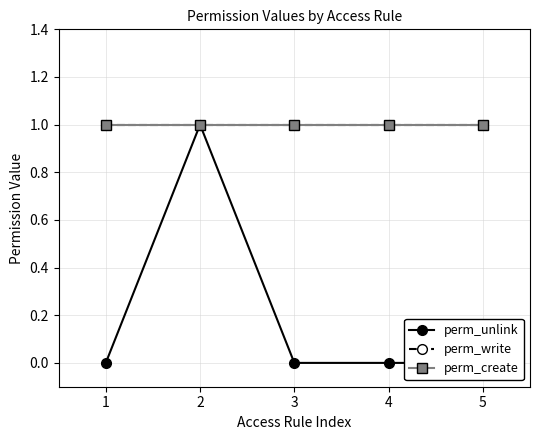

At 4, list the series in order from smallest to largest.

perm_unlink, perm_write, perm_create